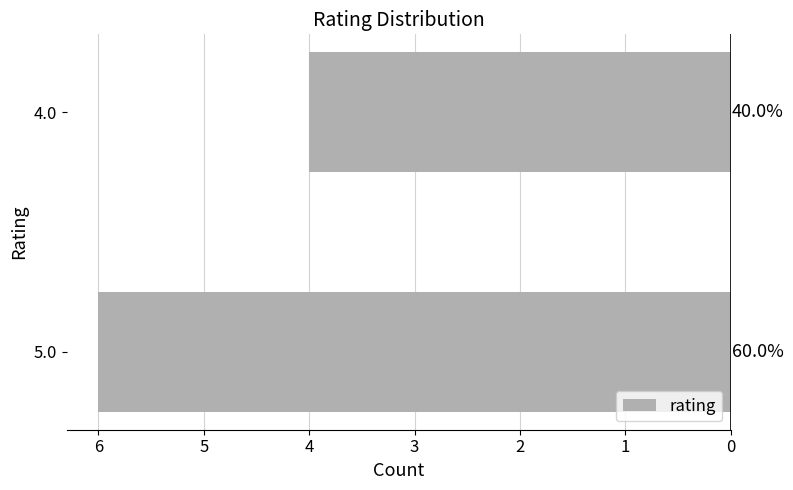

Does the chart contain any negative values?

No